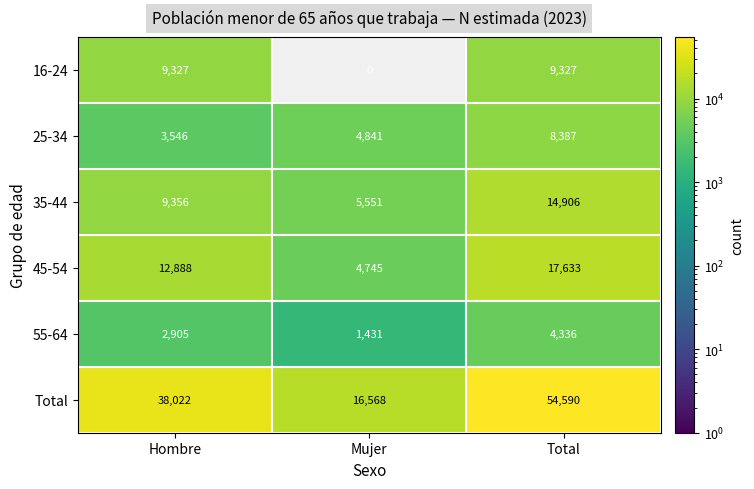

How many 35-44 values are between 5551 and 14906?

3